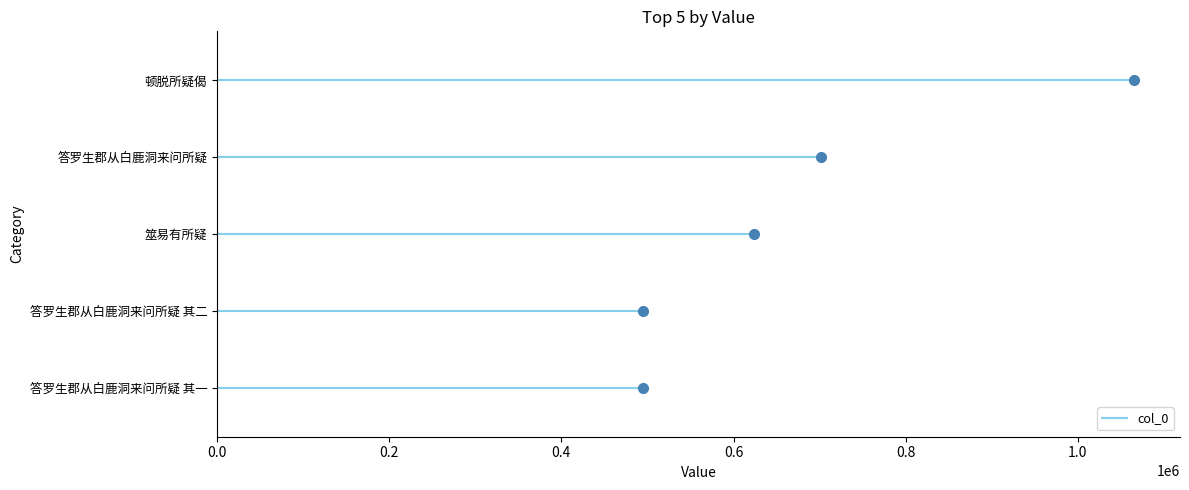

What is the difference between the second highest and minimum values?

207388